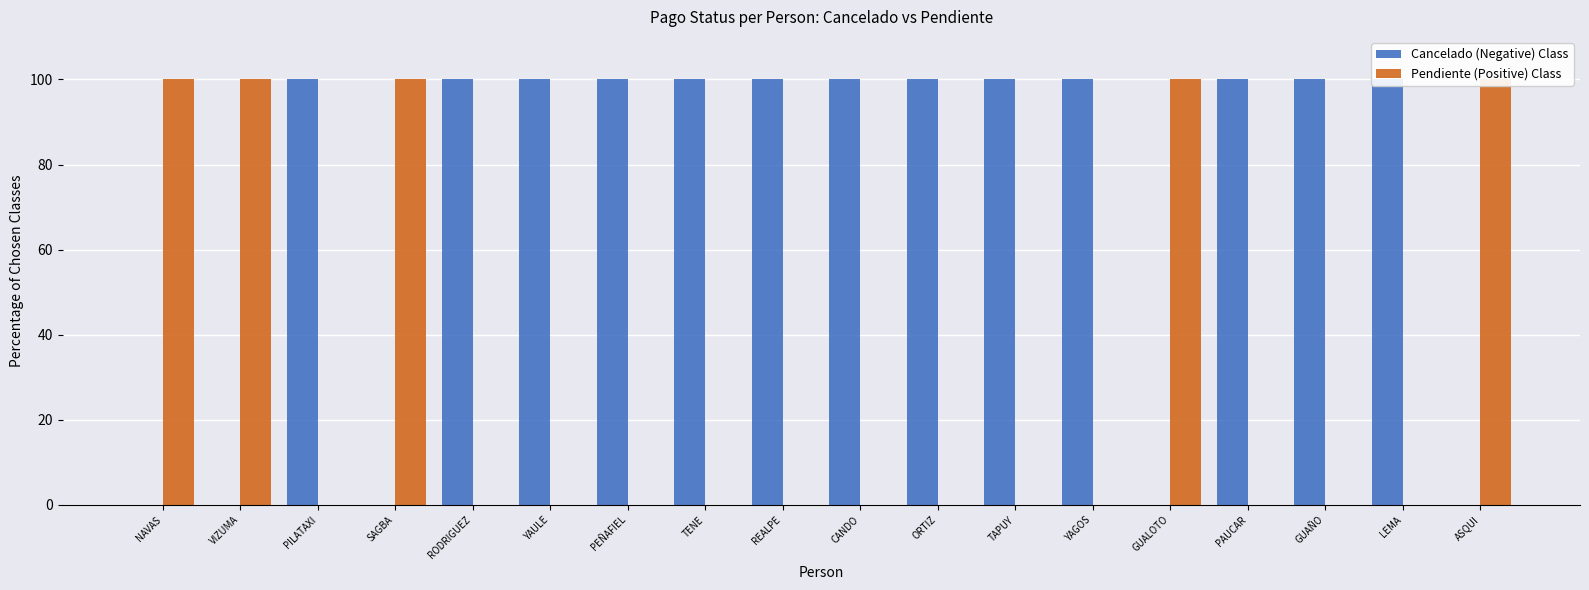

The Pendiente (Positive) Class series shows 0 at PEÑAFIEL. True or false?

True